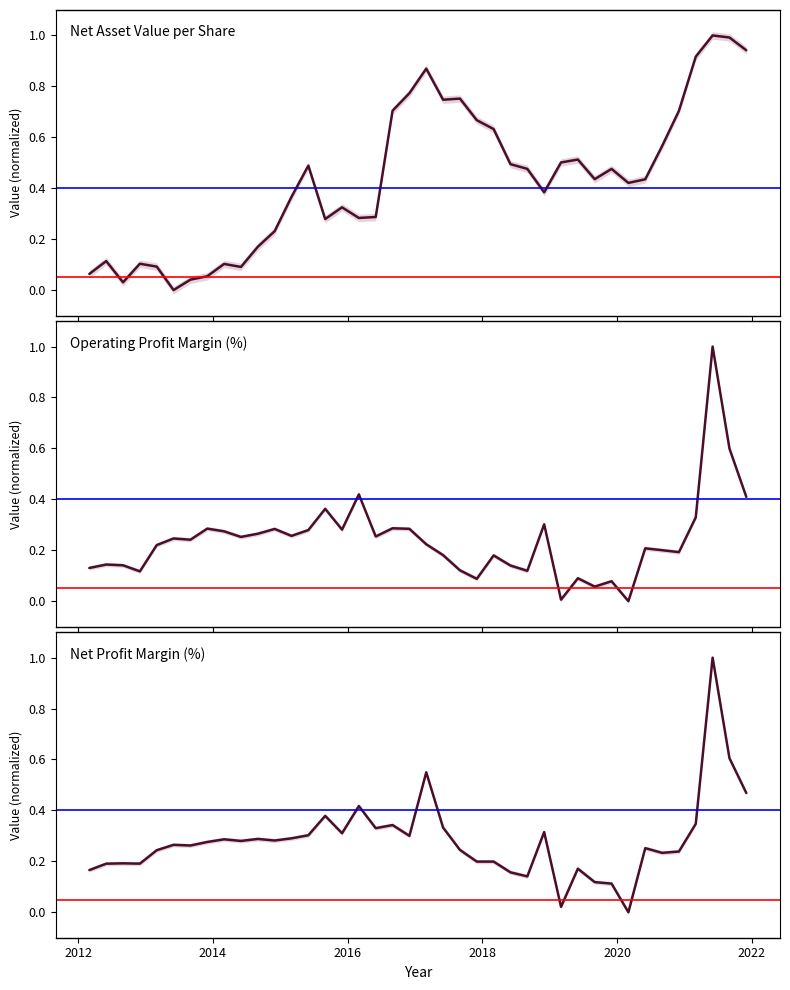

Reading left to right, transcribe all the data shown in this chart.

每股净资产_调整前(元): 0.1	0.1	0.0	0.1	0.1	0.0	0.0	0.1	0.1	0.1	0.2	0.2	0.4	0.5	0.3	0.3	0.3	0.3	0.7	0.8	0.9	0.7	0.8	0.7	0.6	0.5	0.5	0.4	0.5	0.5	0.4	0.5	0.4	0.4	0.6	0.7	0.9	1.0	1.0	0.9
营业利润率(%): 0.1	0.1	0.1	0.1	0.2	0.2	0.2	0.3	0.3	0.3	0.3	0.3	0.3	0.3	0.4	0.3	0.4	0.3	0.3	0.3	0.2	0.2	0.1	0.1	0.2	0.1	0.1	0.3	0.0	0.1	0.1	0.1	0.0	0.2	0.2	0.2	0.3	1.0	0.6	0.4
销售净利率(%): 0.2	0.2	0.2	0.2	0.2	0.3	0.3	0.3	0.3	0.3	0.3	0.3	0.3	0.3	0.4	0.3	0.4	0.3	0.3	0.3	0.5	0.3	0.2	0.2	0.2	0.2	0.1	0.3	0.0	0.2	0.1	0.1	0.0	0.3	0.2	0.2	0.3	1.0	0.6	0.5